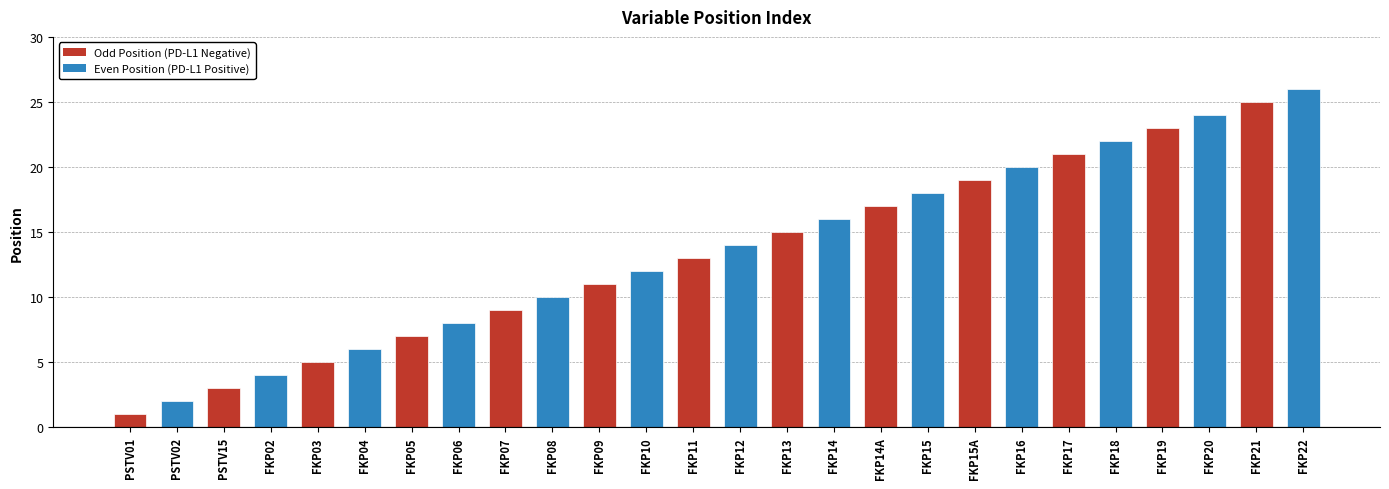

Reading left to right, what are all the values shown in this chart?

PSTV01=1	PSTV02=2	PSTV15=3	FKP02=4	FKP03=5	FKP04=6	FKP05=7	FKP06=8	FKP07=9	FKP08=10	FKP09=11	FKP10=12	FKP11=13	FKP12=14	FKP13=15	FKP14=16	FKP14A=17	FKP15=18	FKP15A=19	FKP16=20	FKP17=21	FKP18=22	FKP19=23	FKP20=24	FKP21=25	FKP22=26